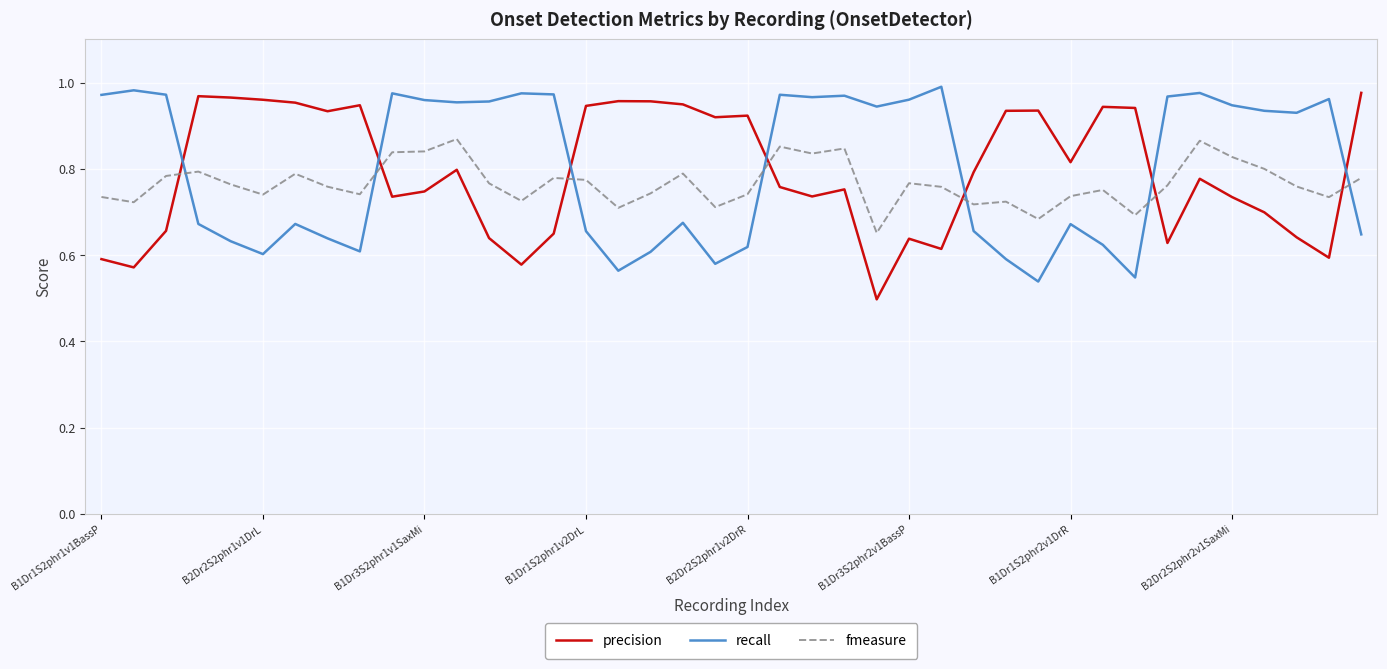

True or false: recall and fmeasure intersect in this chart.

True